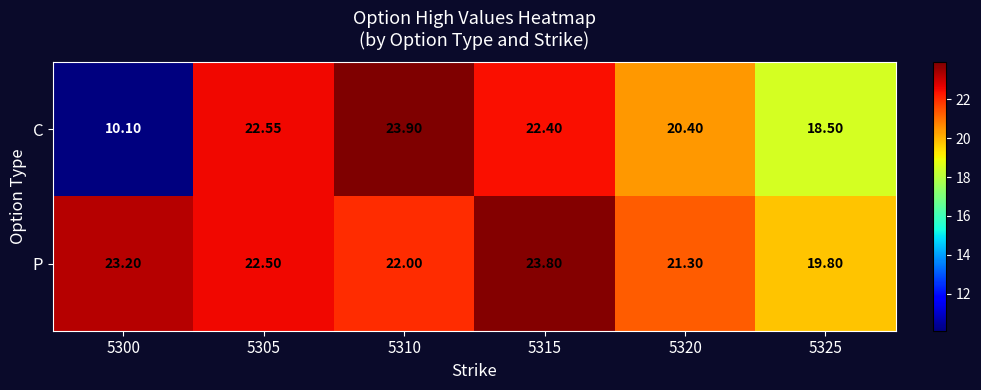

Rank the series at 5300 from highest to lowest value.

P, C